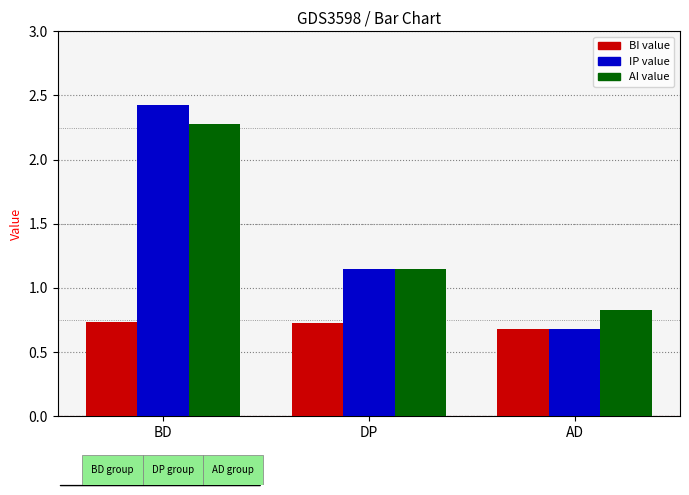

What is the maximum value shown in the chart?

2.4